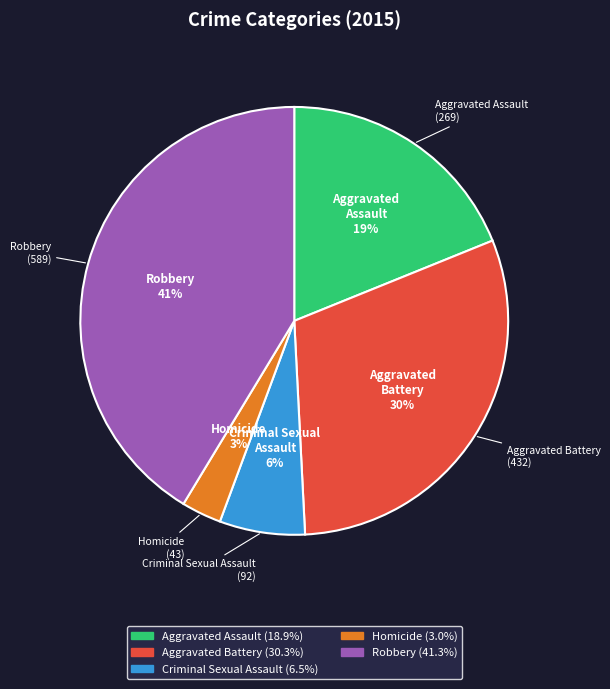

True or false: Aggravated Battery accounts for 30% of the total.

True